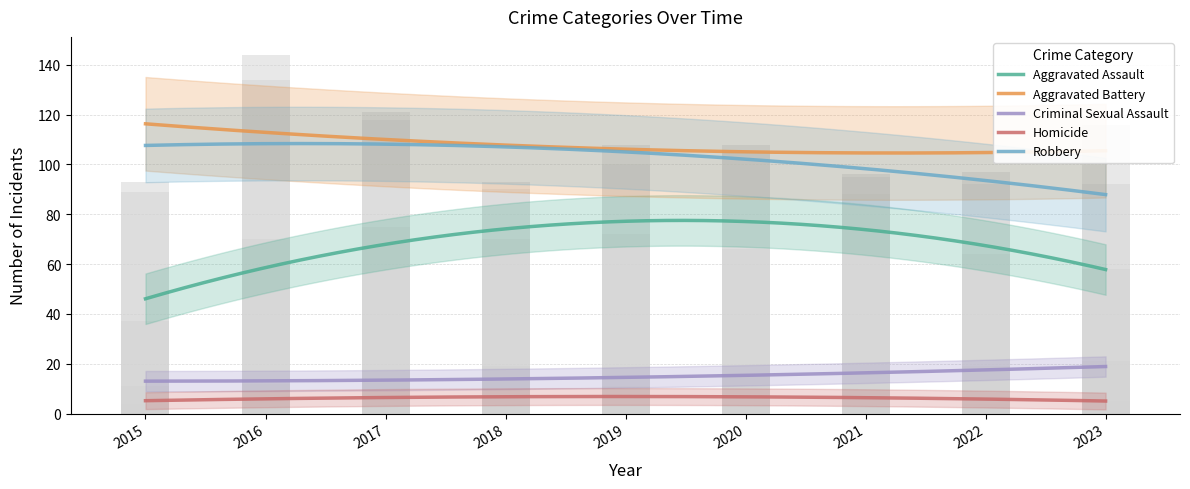

Rank the series at 2018 from lowest to highest value.

Homicide, Criminal Sexual Assault, Aggravated Assault, Aggravated Battery, Robbery